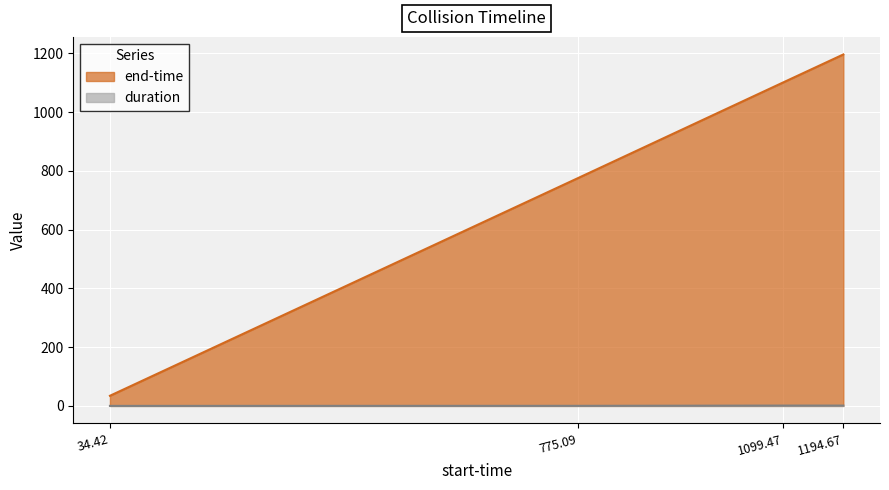

What is the average value of the duration series?

0.6